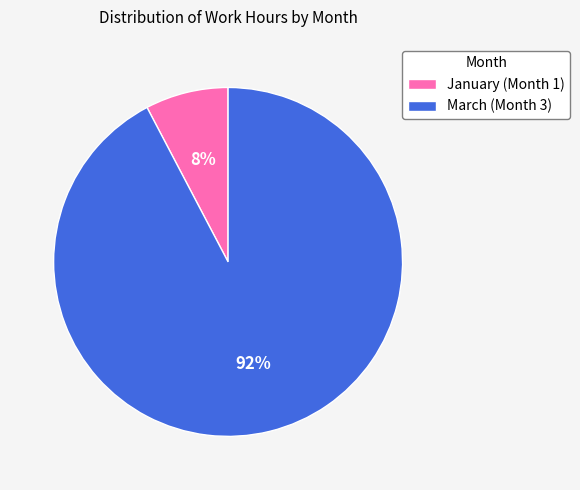

To the nearest percent, what is the combined percentage of March (Month 3) and January (Month 1)?

100%